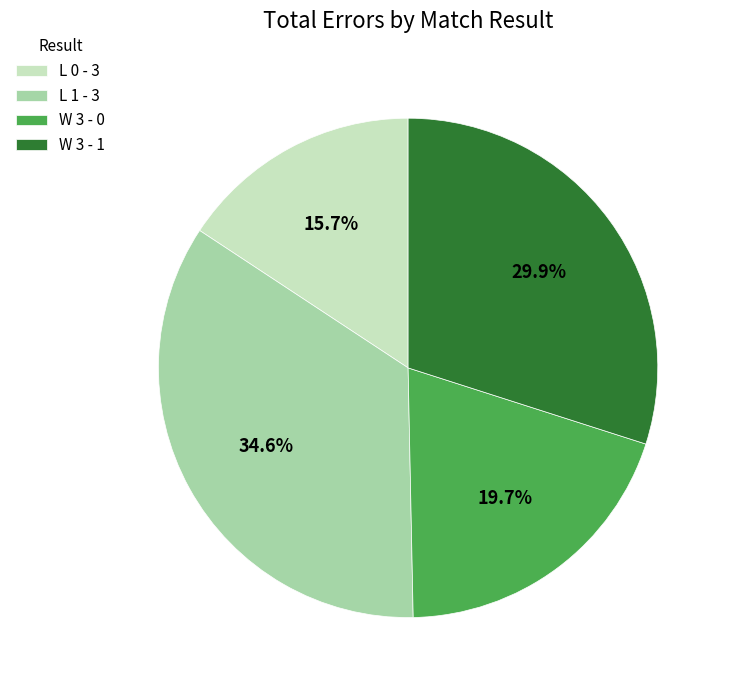

Is W 3 - 0 the majority of the pie?

No